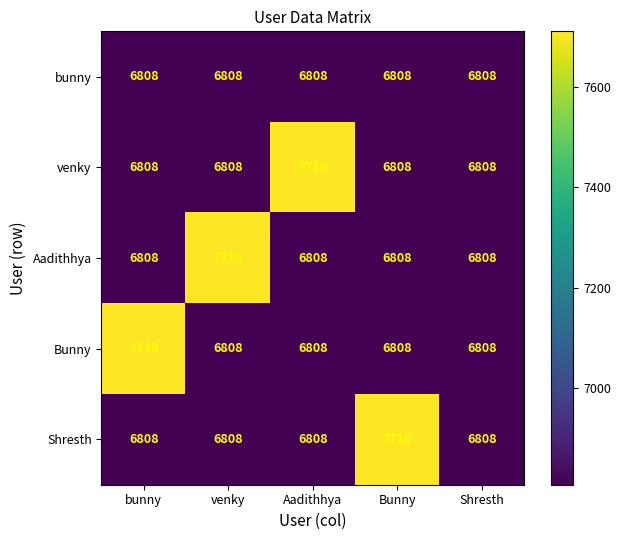

Which series changed the most between bunny and Shresth?

Bunny